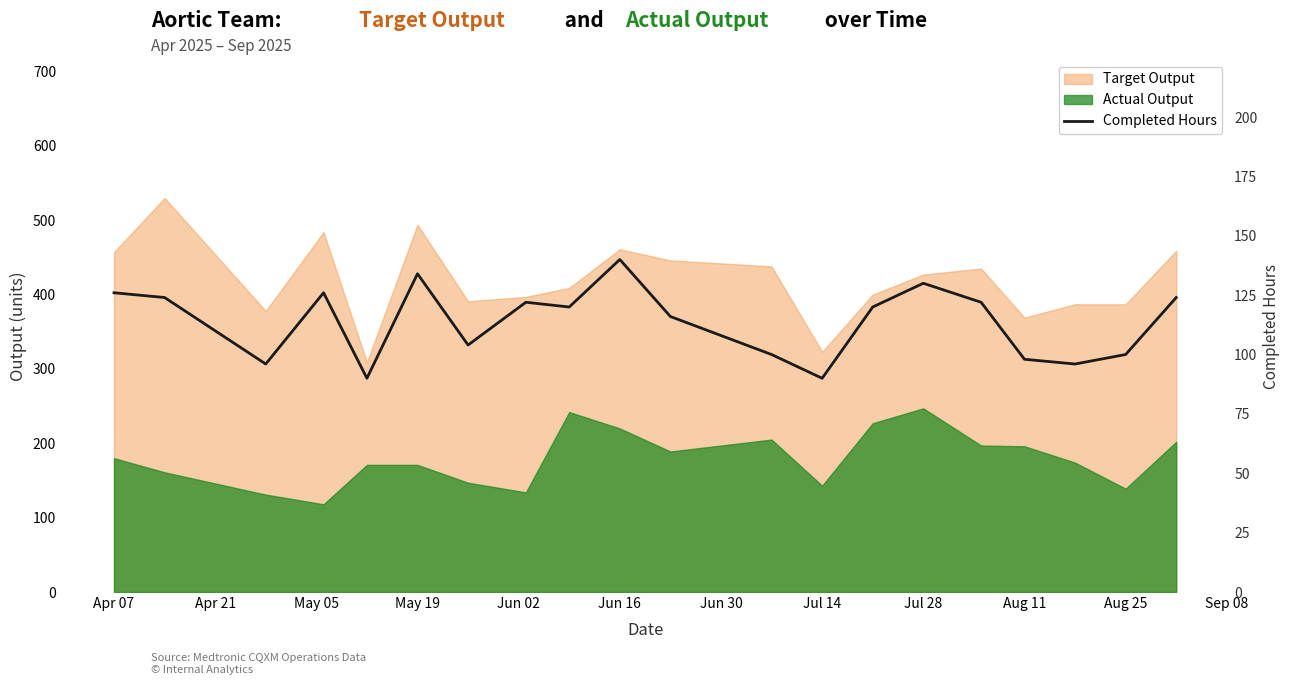

The value at Aug 25 is 100. True or false?

True